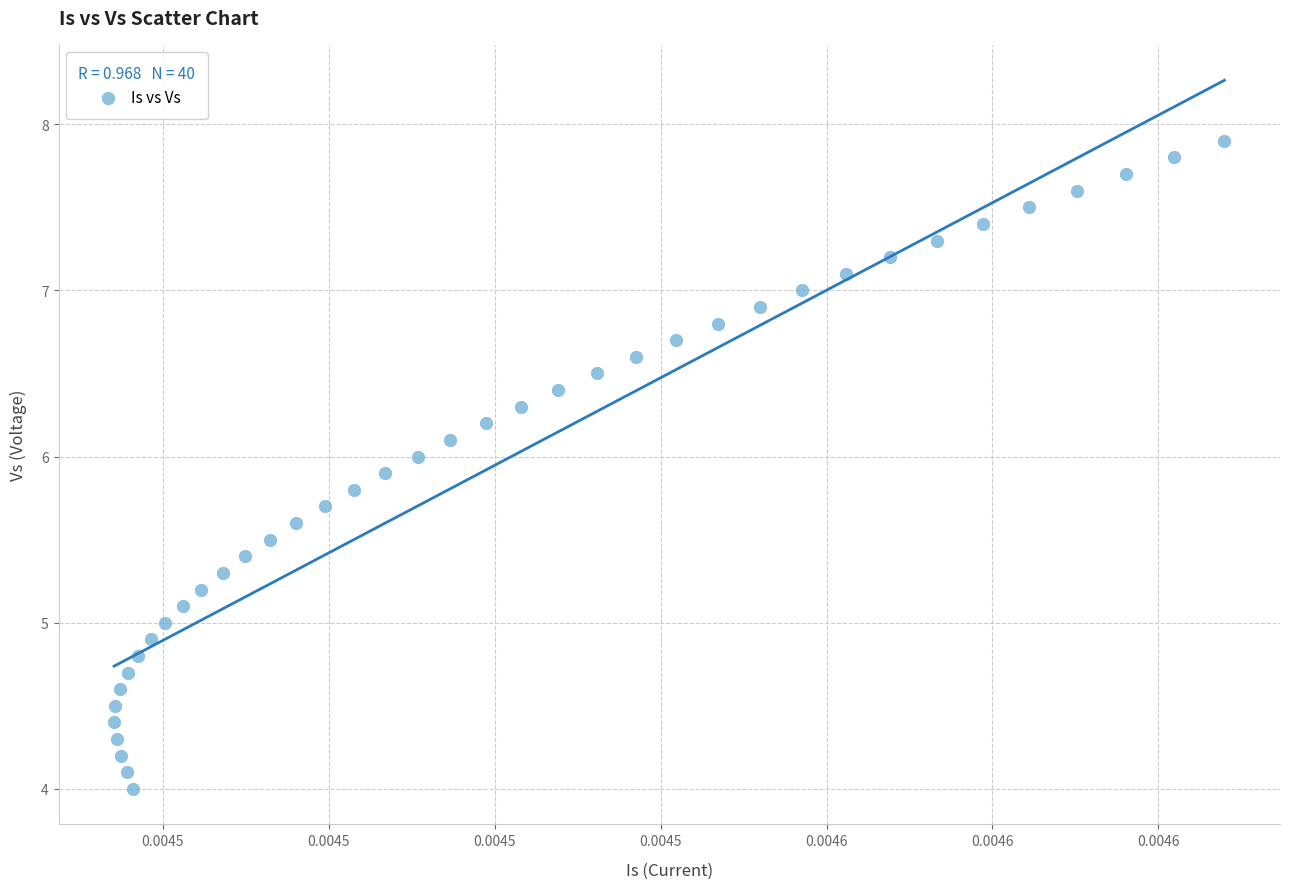

What is the range of Y values (max minus min)?

3.9